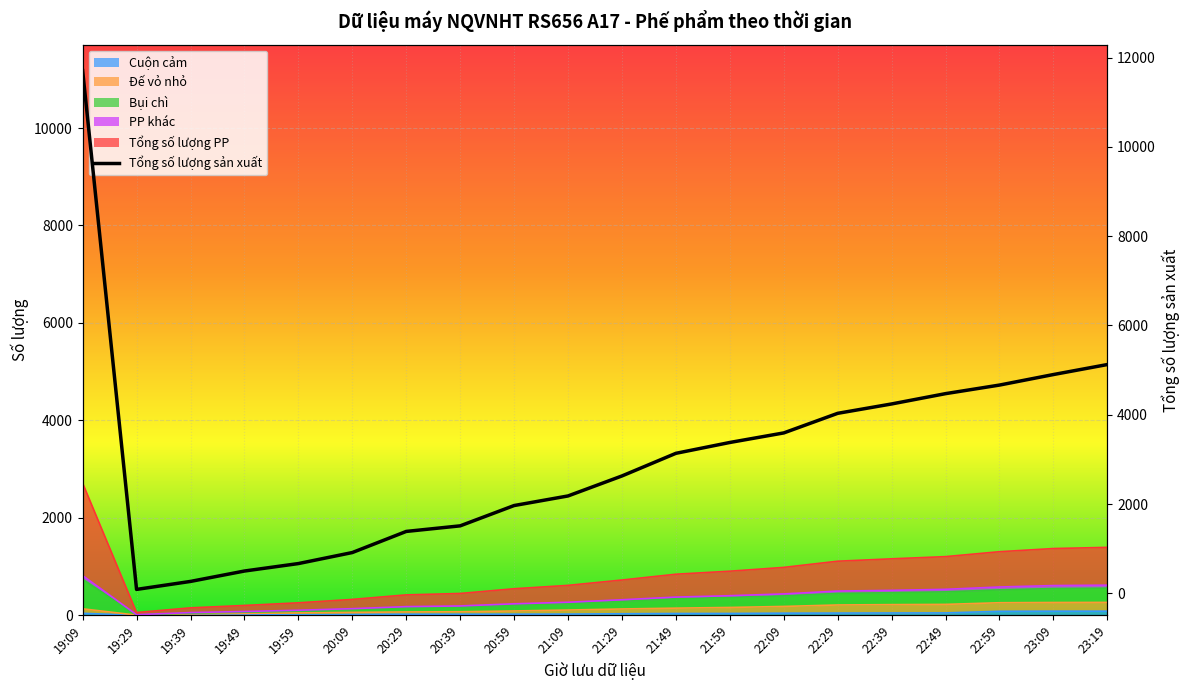

How many interior local valleys does the Đế vỏ nhỏ series have?

1